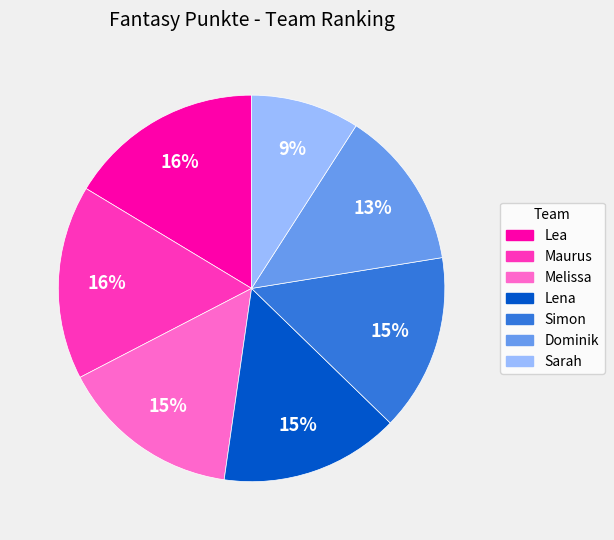

How many slices are in this pie chart?

7